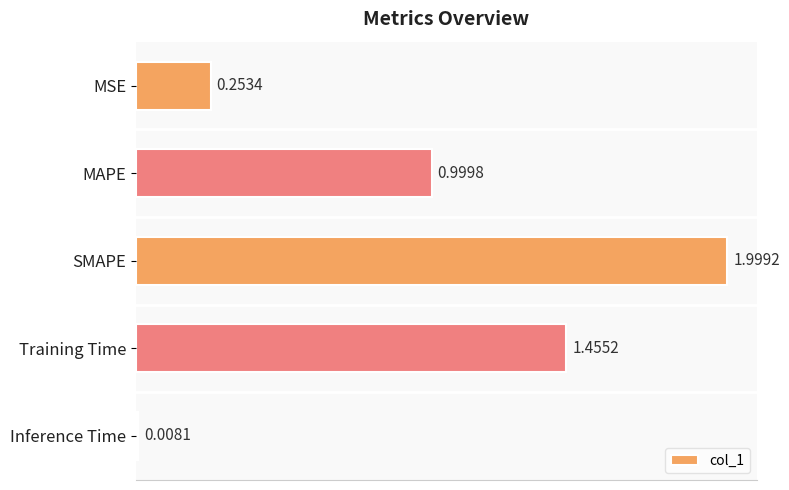

Which category has the lowest value across all series?

Inference Time